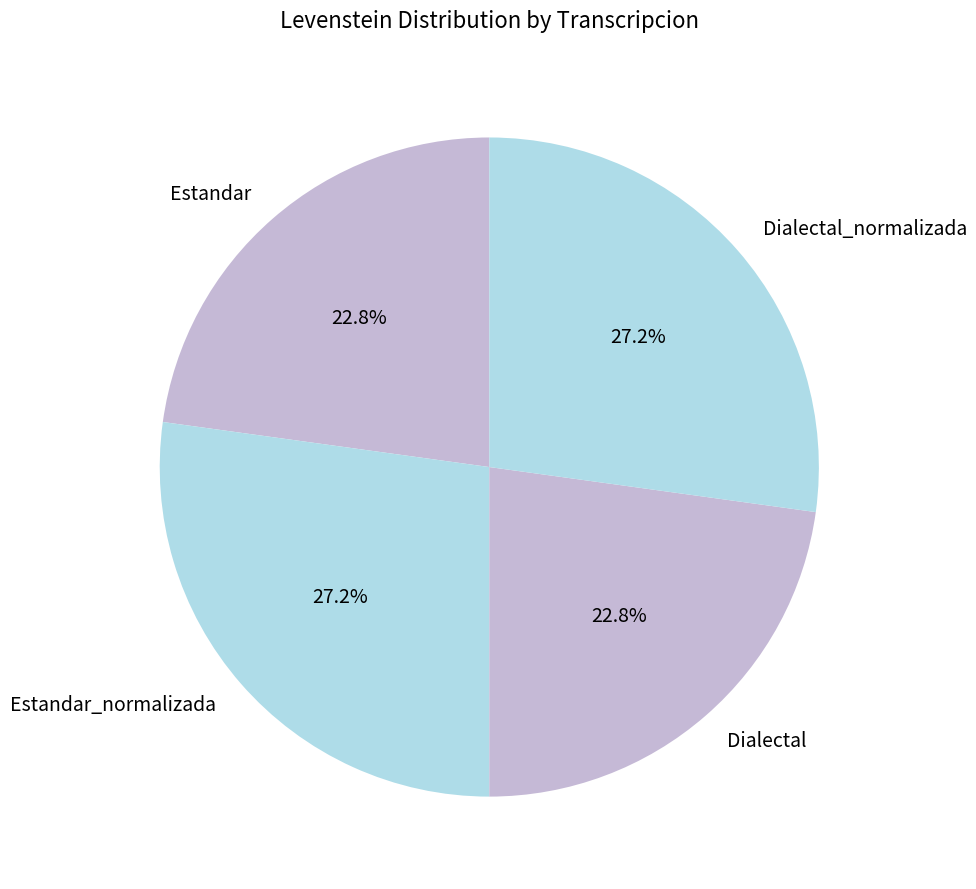

What percentage is the Dialectal slice, to the nearest percent?

23%